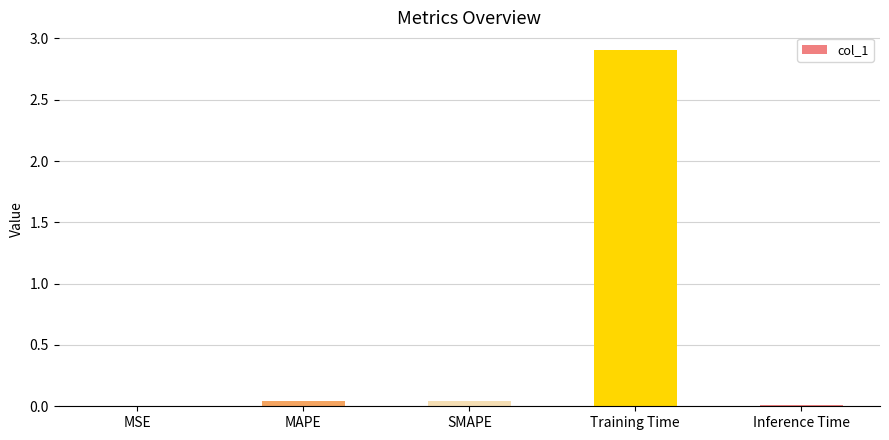

True or false: the data shows 0.0 at Inference Time.

True